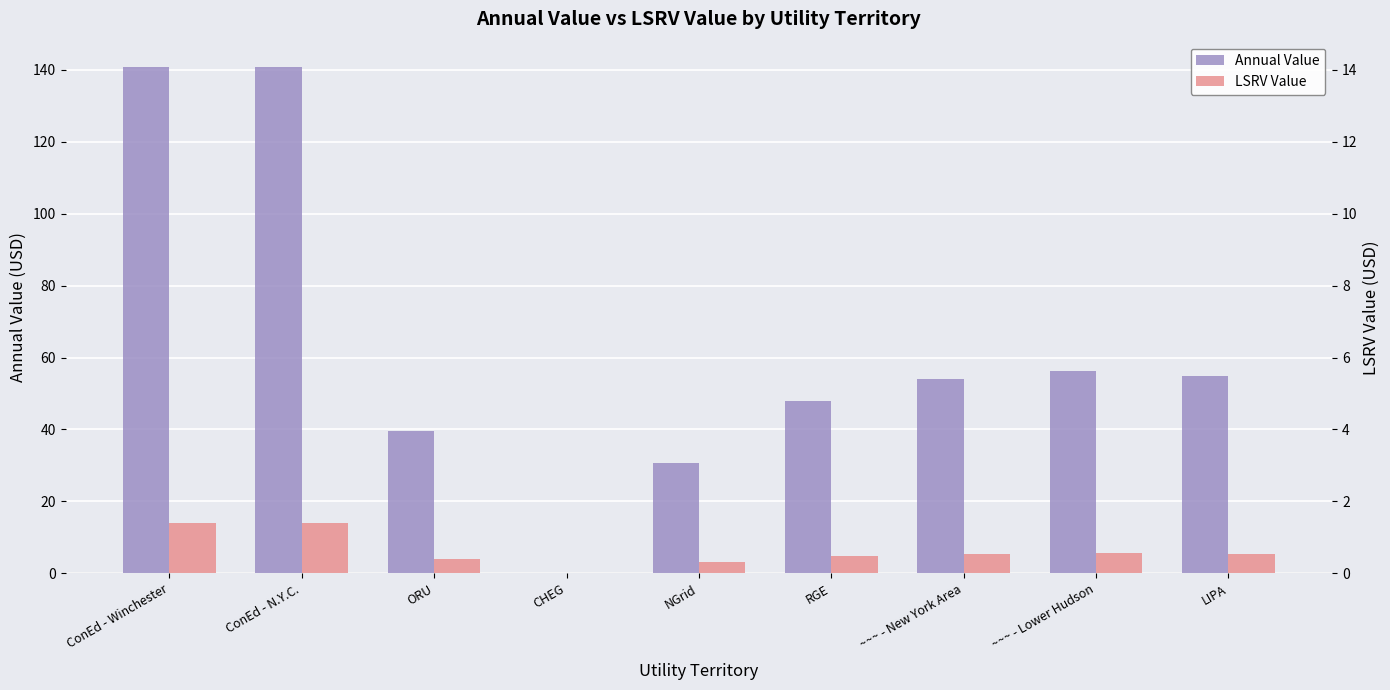

Which category has the highest value across all series?

ConEd - Winchester